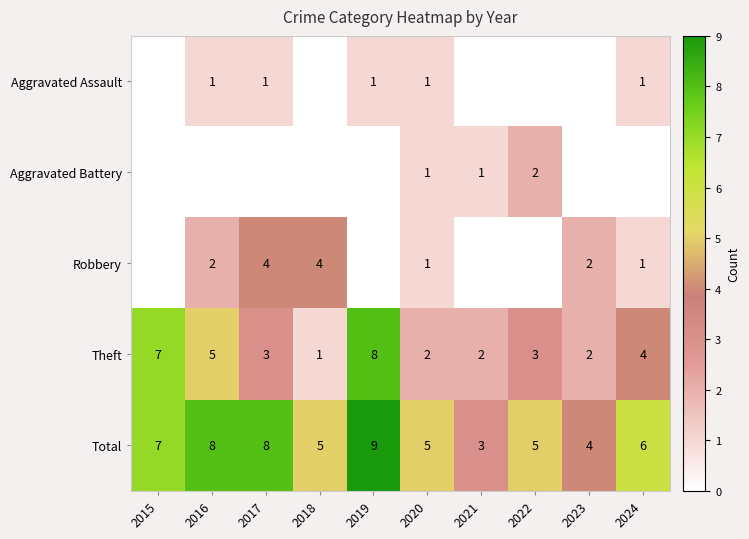

What is the difference between the second highest and second lowest values in the Total series?

4